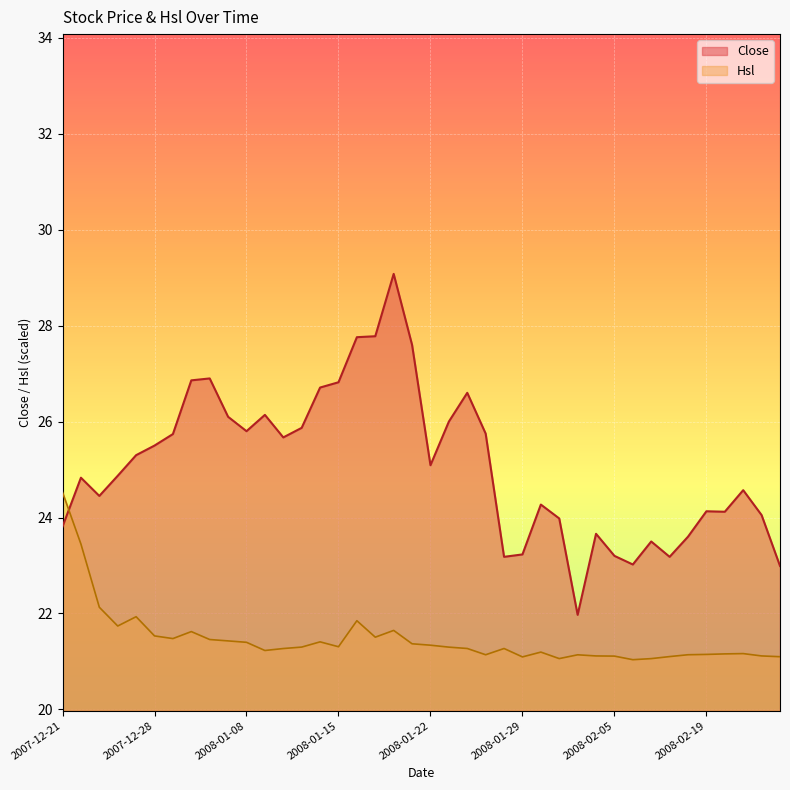

What is the spread (max minus min) of values at 2008-02-13?

2.0